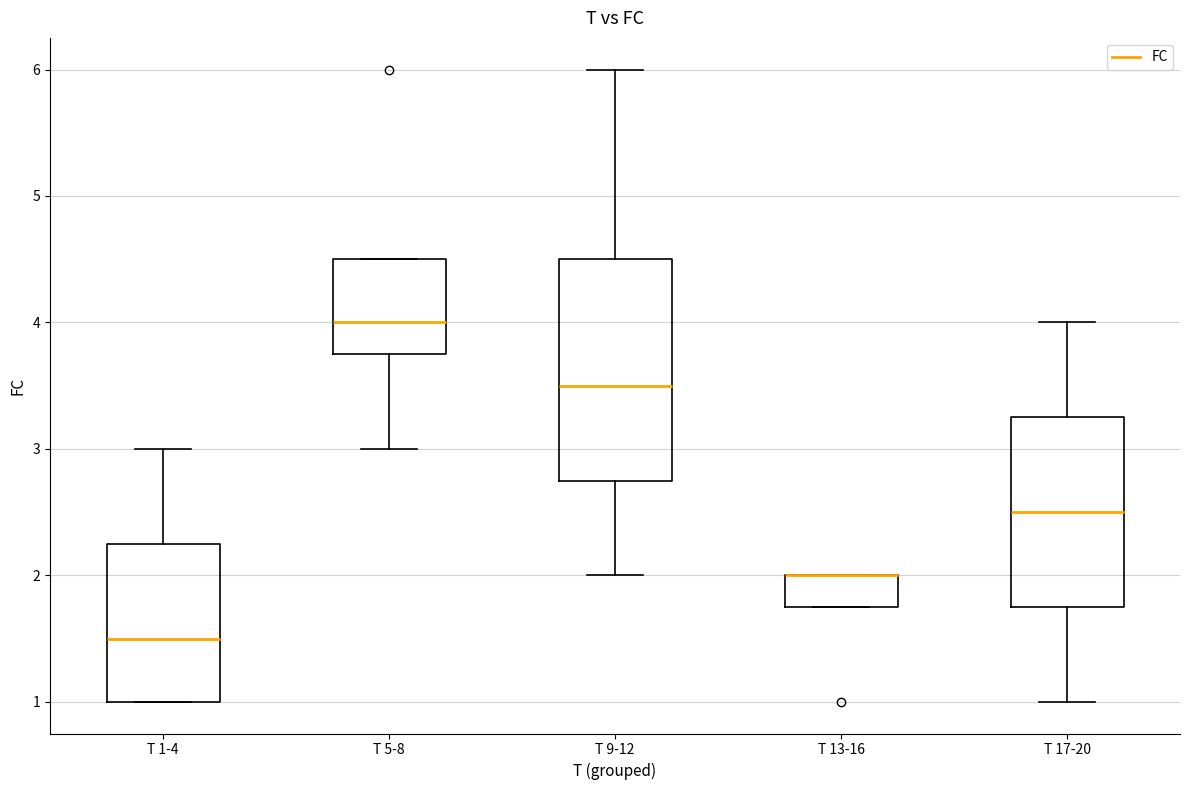

Where does the lower whisker of the box for T 17-20 end on the y-axis? The values are not printed on the chart, so give them approximately, as read against the axis.

1.0